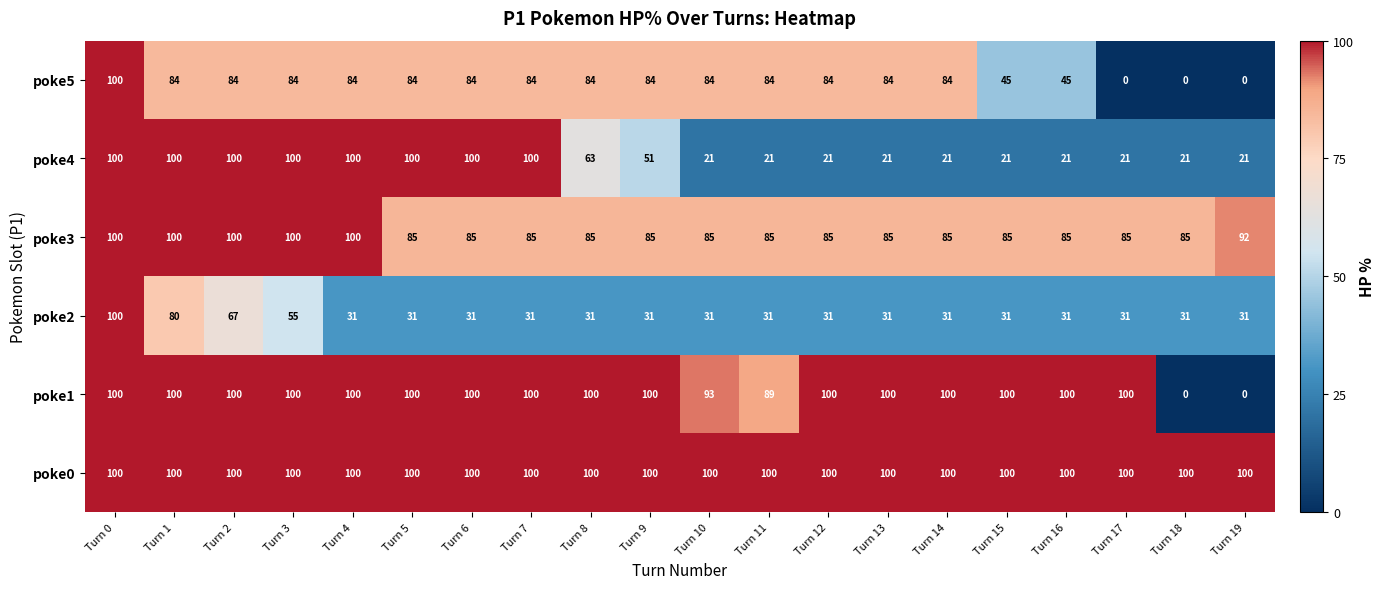

Where does the poke4 series first go above 51?

Turn 0